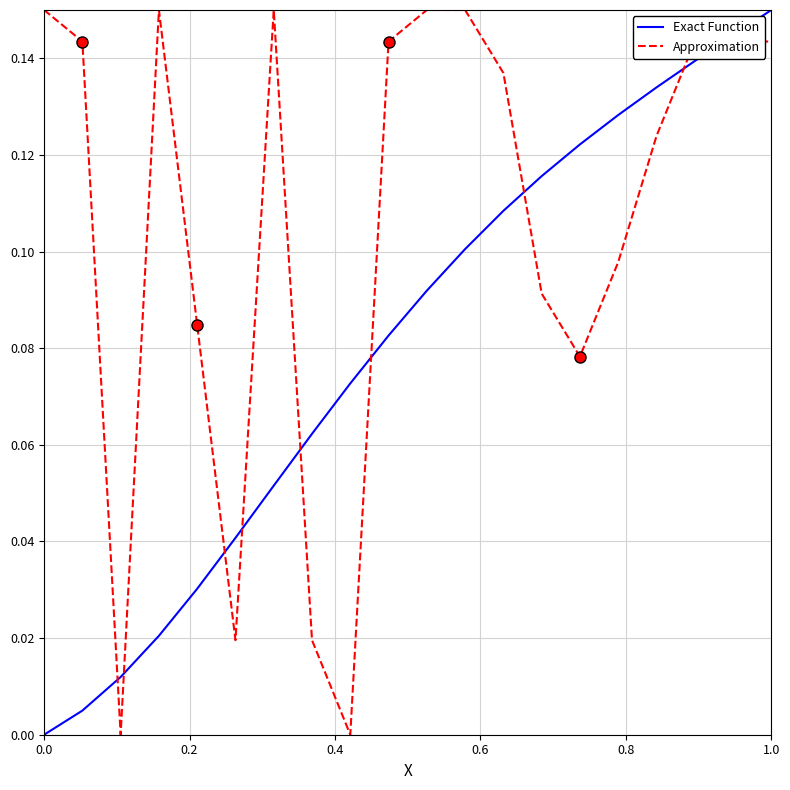

Which series has the widest spread of values?

Exact Function